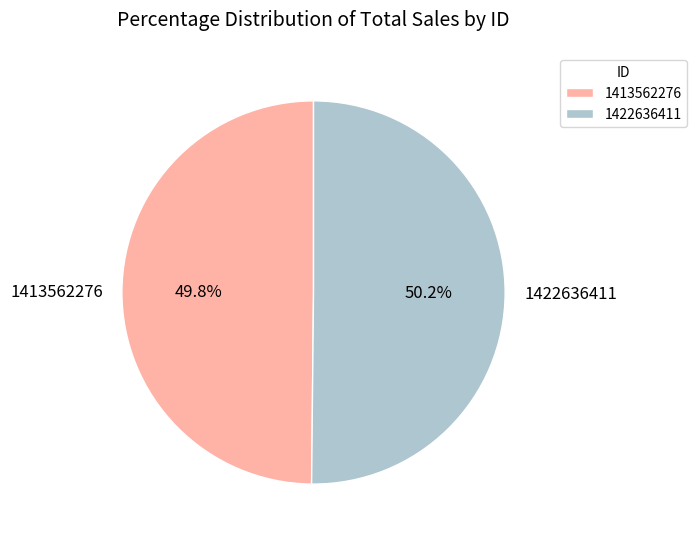

Does any single category account for the majority?

Yes